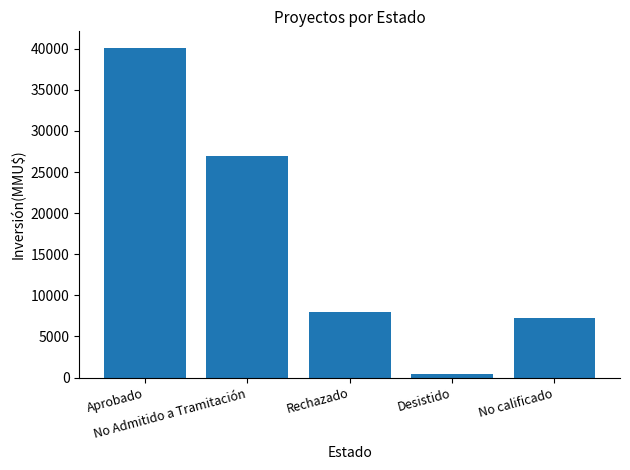

What is the greatest value displayed?

40106